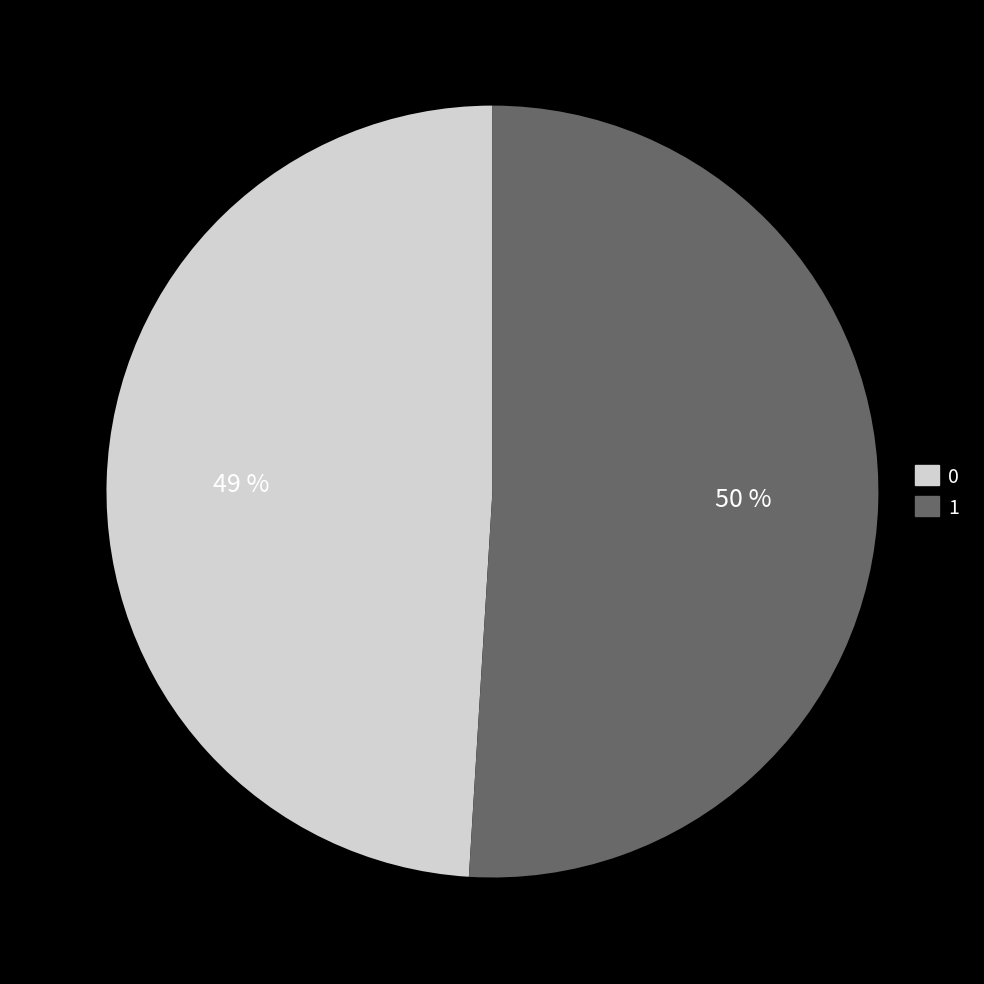

True or false: 1 accounts for 51% of the total.

True